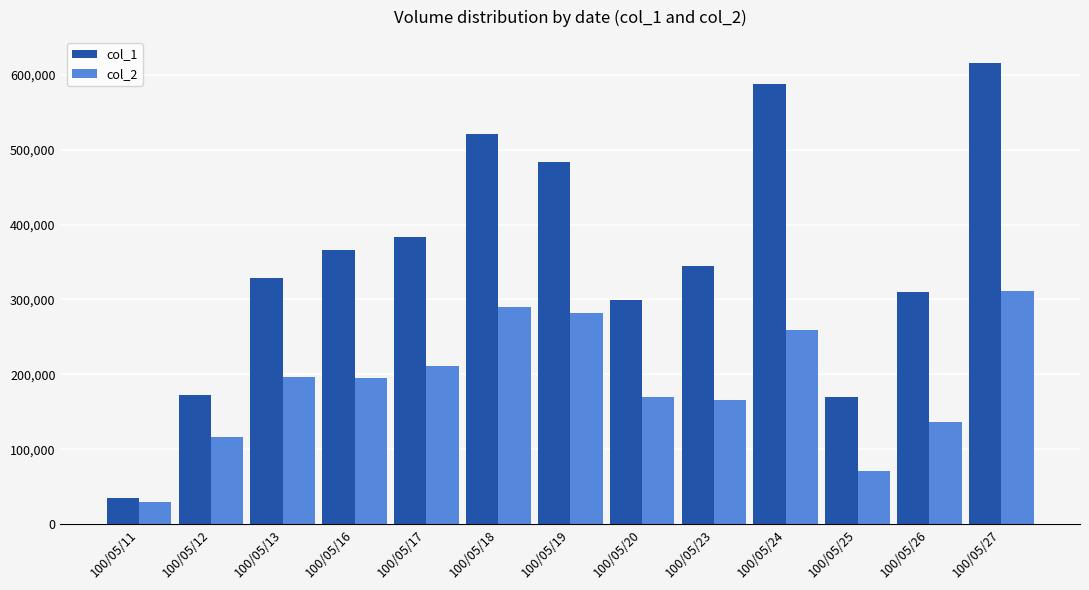

What is the difference between the maximum and minimum values in the col_2 series?

282160